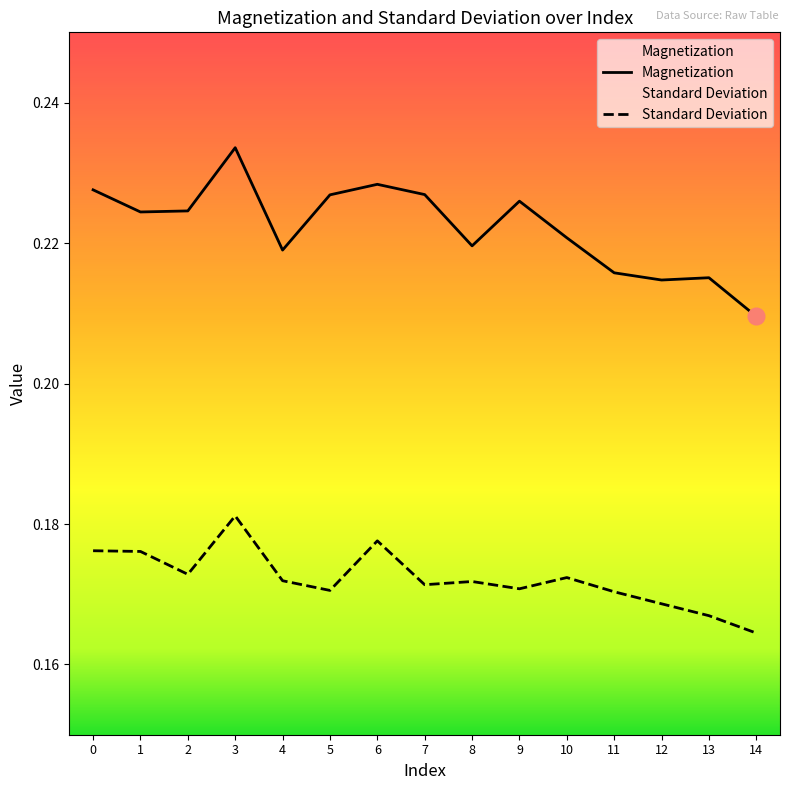

Where is the first local maximum for Standard Deviation?

3